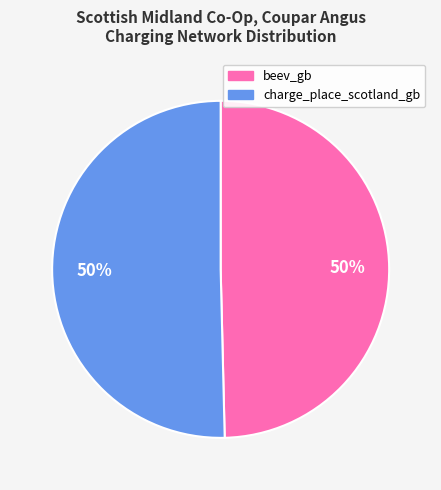

Combined, do beev_gb and charge_place_scotland_gb account for over 50%?

Yes